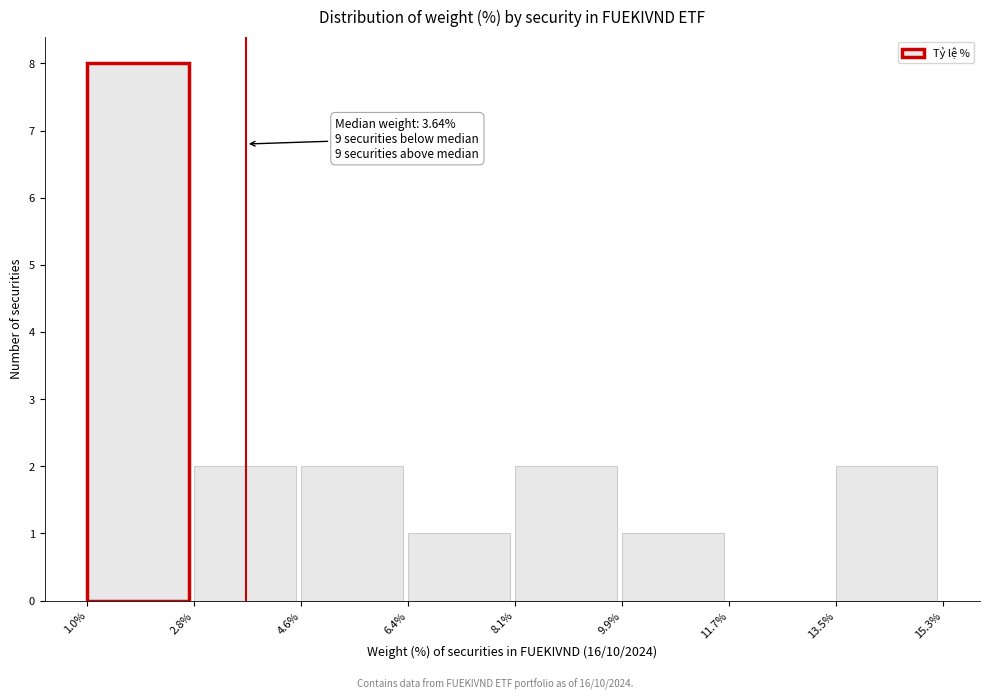

Which range on the x-axis has the tallest bar?

1.0% to 2.8%